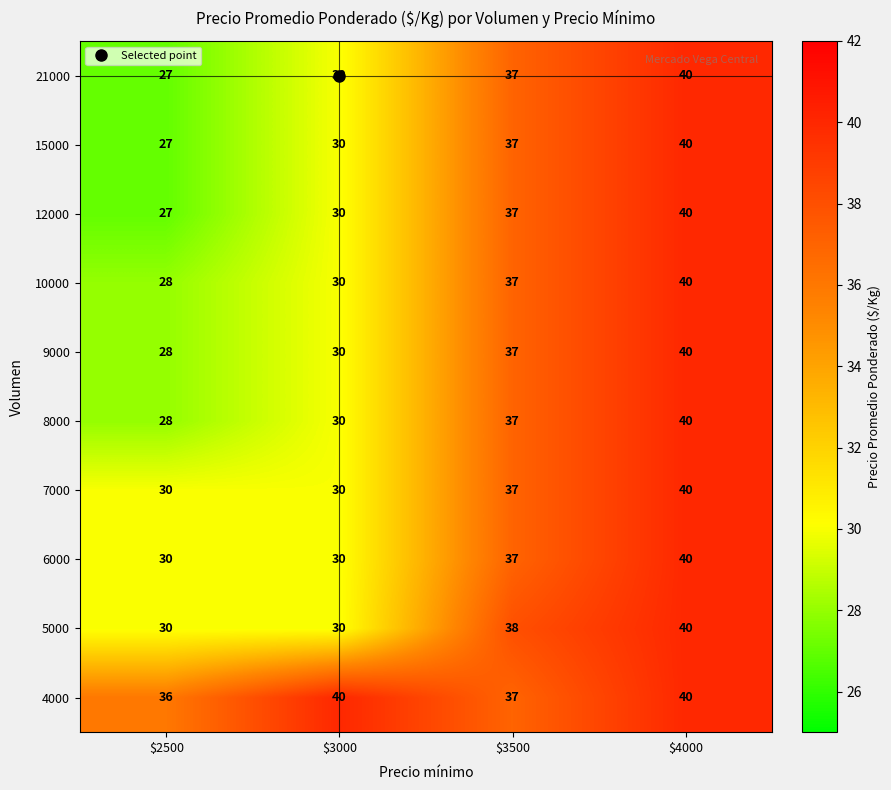

At which category does the chart reach its minimum across all series?

$2500